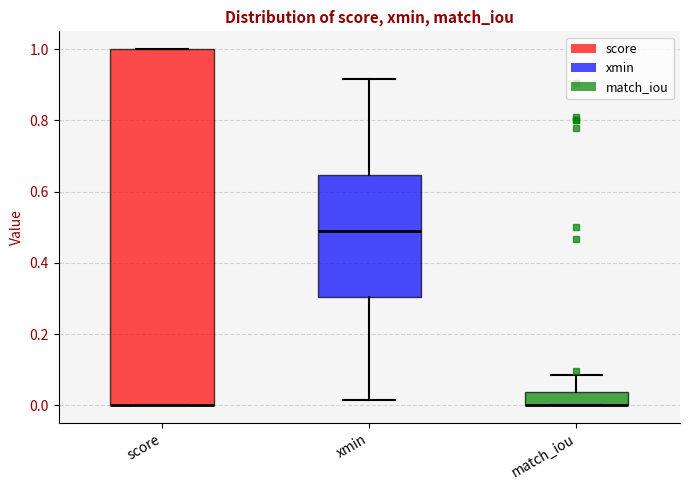

Reading left to right, transcribe this box plot: for each box, give where its median line is, the range the box spans, and where its two whiskers end, as read against the y-axis. The values are not printed on the chart, so give them approximately, as read against the axis.

score: median 0.00 (drawn on the box's lower edge), box 0.00 to 1.00, whiskers 0.00 to 1.00
xmin: median 0.50, box 0.30 to 0.64, whiskers 0.02 to 0.92
match_iou: median 0.00 (drawn on the box's lower edge), box 0.00 to 0.04, whiskers 0.00 to 0.08